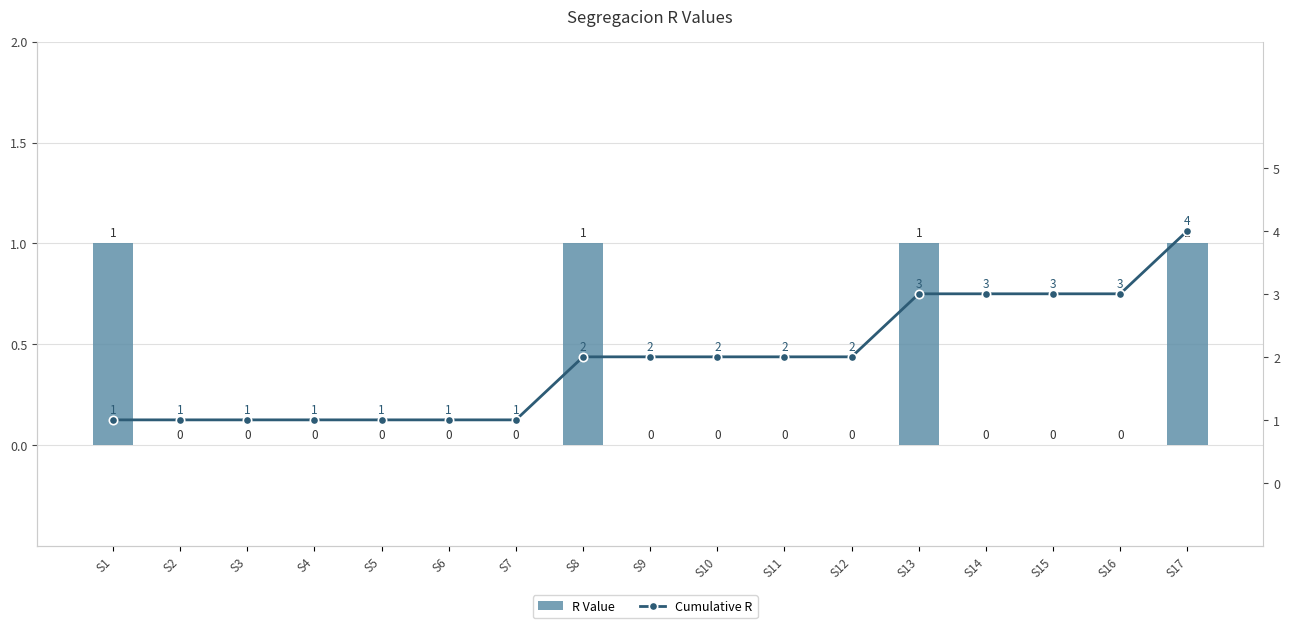

At which category is the sum across all series the highest?

S17